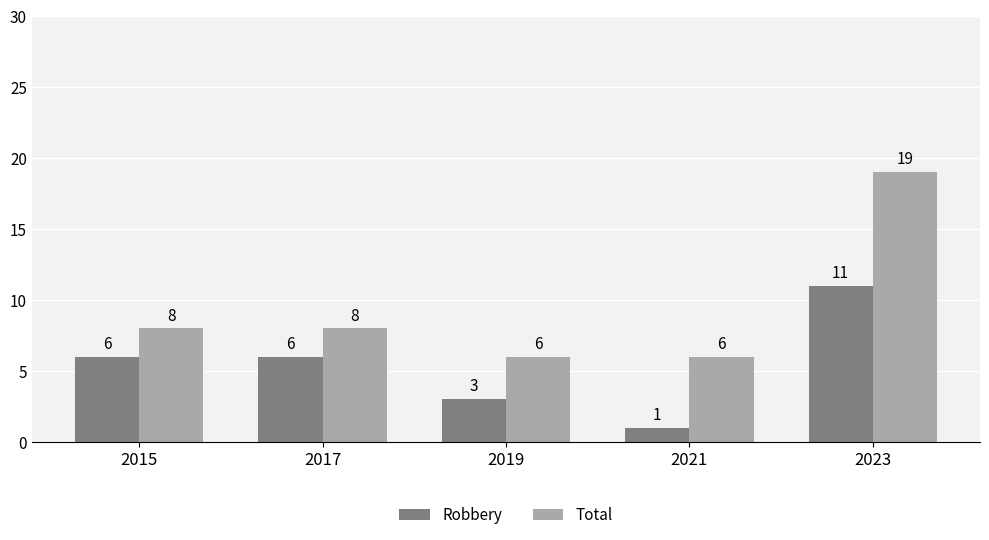

Rank the series by their average value, from highest to lowest.

Total, Robbery